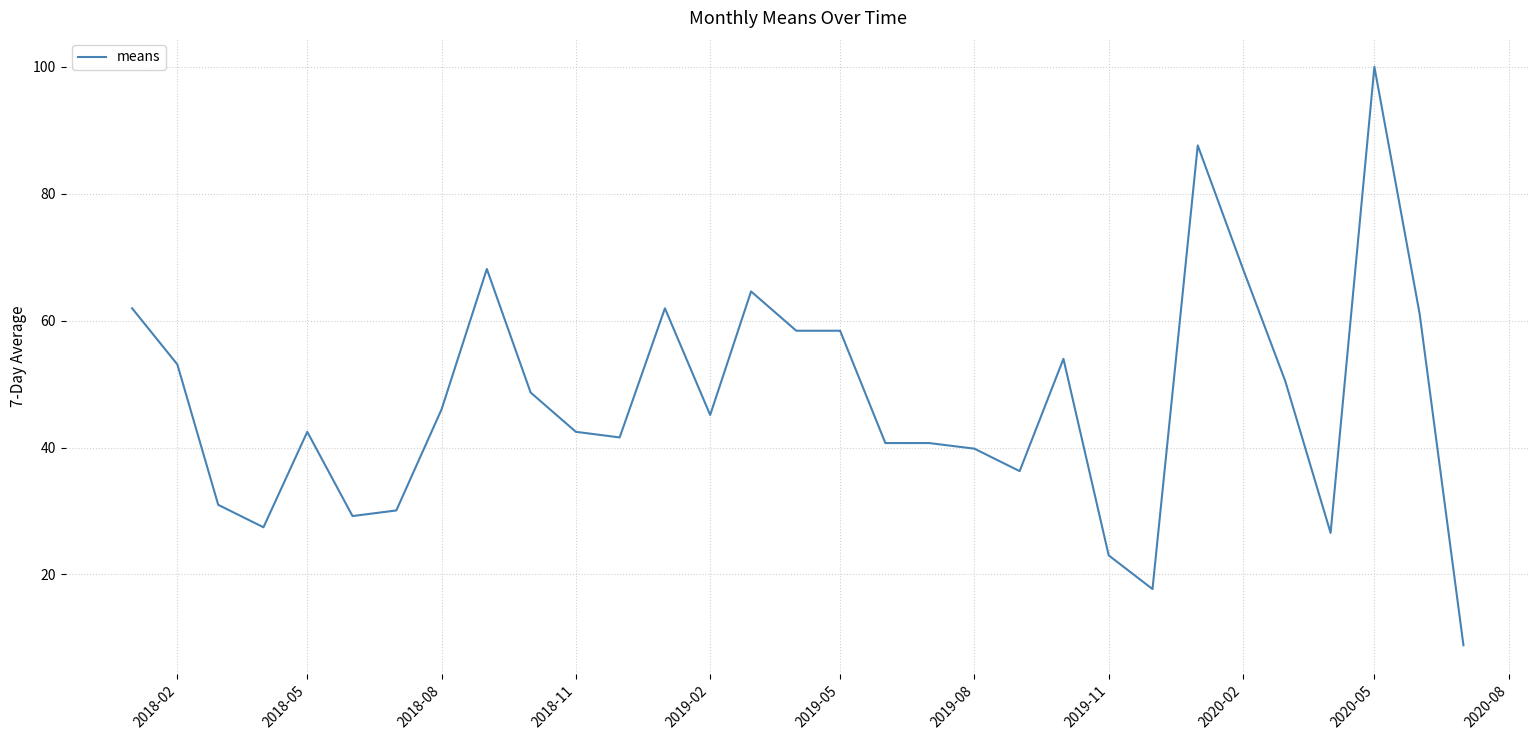

What is the greatest value displayed?

100.0